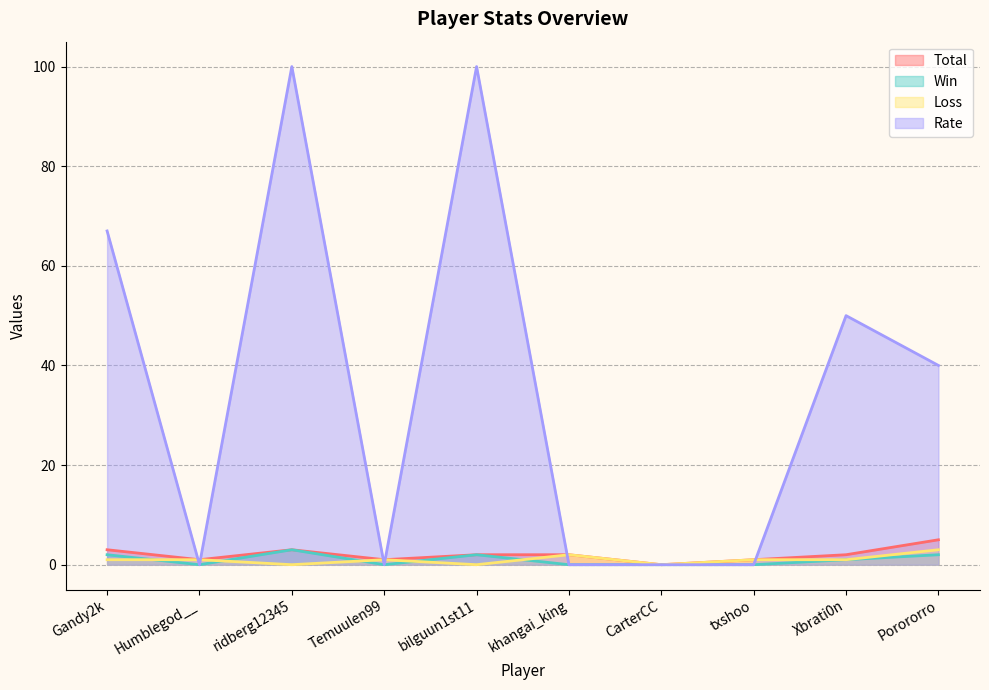

Reading right to left, transcribe all the data shown in this chart.

Total: Porororro=5	Xbrati0n=2	txshoo=1	CarterCC=0	khangai_king=2	bilguun1st11=2	Temuulen99=1	ridberg12345=3	Humblegod__=1	Gandy2k=3
Win: Porororro=2	Xbrati0n=1	txshoo=0	CarterCC=0	khangai_king=0	bilguun1st11=2	Temuulen99=0	ridberg12345=3	Humblegod__=0	Gandy2k=2
Loss: Porororro=3	Xbrati0n=1	txshoo=1	CarterCC=0	khangai_king=2	bilguun1st11=0	Temuulen99=1	ridberg12345=0	Humblegod__=1	Gandy2k=1
Rate: Porororro=40	Xbrati0n=50	txshoo=0	CarterCC=0	khangai_king=0	bilguun1st11=100	Temuulen99=0	ridberg12345=100	Humblegod__=0	Gandy2k=67